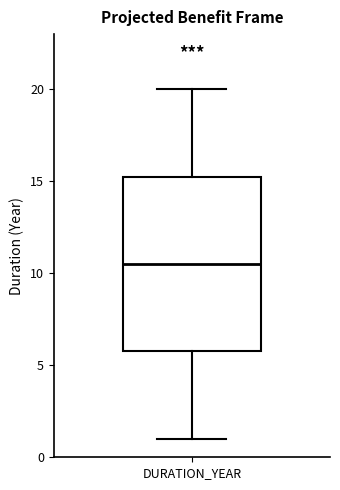

Transcribe this box plot: give where the median line is, the range the box spans, and where the two whiskers end, as read against the y-axis. The values are not printed on the chart, so give them approximately, as read against the axis.

median 10.5, box 6.0 to 15.5, whiskers 1.0 to 20.0